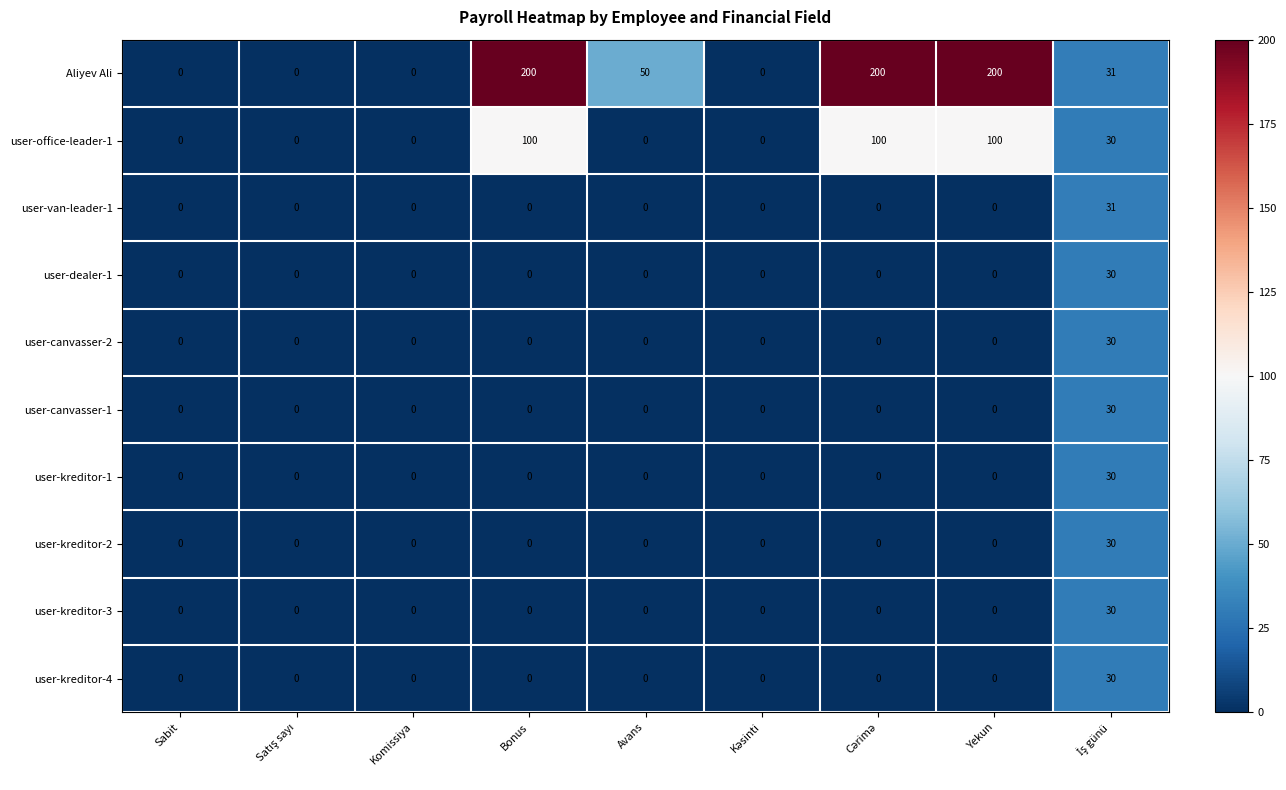

What is the average value of the user-kreditor-4 series?

3